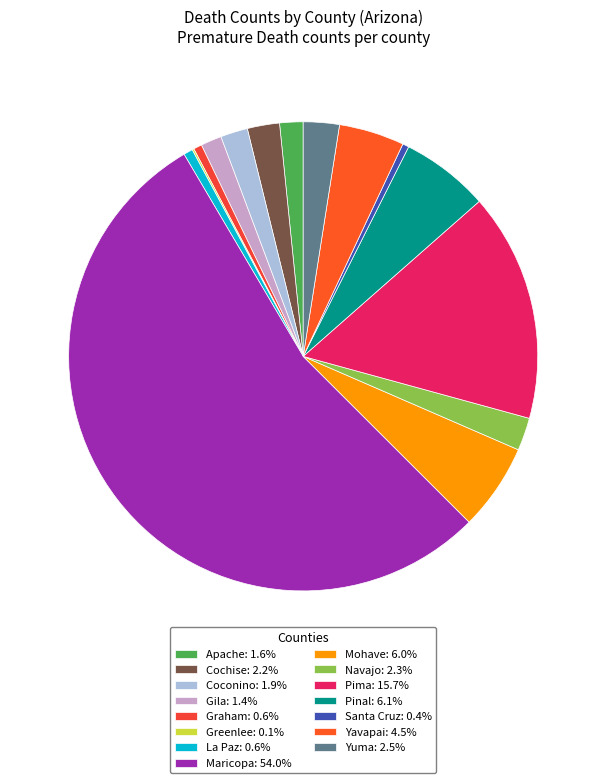

To the nearest percent, what portion does Gila represent?

1%